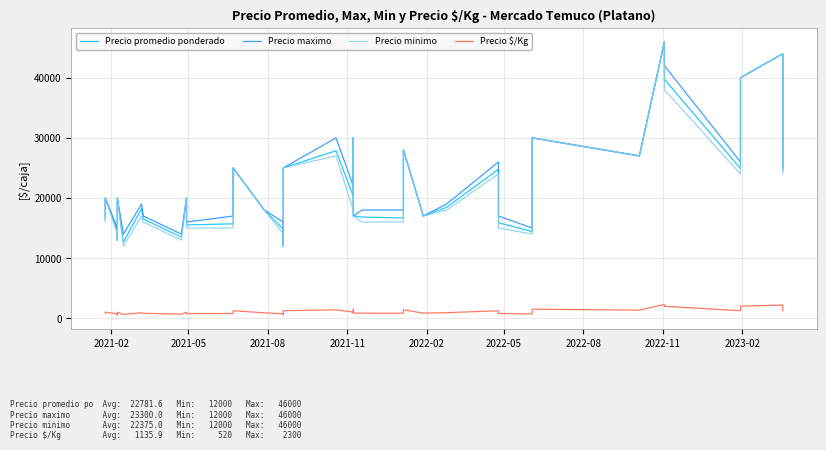

Reading left to right, list all the values displayed in this chart.

Precio promedio ponderado: 16338	20000	14578	13000	20000	12673	18231	16500	13500	20000	15516	15700	25000	18000	14778	12000	25000	27857	20301	30000	17000	16833	16680	28000	17000	18455	24778	15892	14400	26000	30000	27000	46000	39733	24897	35000	40000	44000	36000	24625
Precio maximo: 17000	20000	15000	13000	20000	14000	19000	17000	14000	20000	16000	17000	25000	18000	16000	12000	25000	30000	22000	30000	17000	18000	18000	28000	17000	19000	26000	17000	15000	26000	30000	27000	46000	42000	26000	35000	40000	44000	36000	25000
Precio minimo: 16000	20000	14000	13000	20000	12000	17000	16000	13000	20000	15000	15000	25000	18000	14000	12000	25000	27000	18000	30000	17000	16000	16000	28000	17000	18000	24000	15000	14000	26000	30000	27000	46000	38000	24000	35000	40000	44000	36000	24000
Precio $/Kg: 817	1000	729	520	1000	634	912	825	675	1000	776	785	1250	900	739	600	1250	1393	1015	1500	850	842	834	1400	850	923	1239	795	720	1300	1500	1350	2300	1987	1245	1750	2000	2200	1800	1231